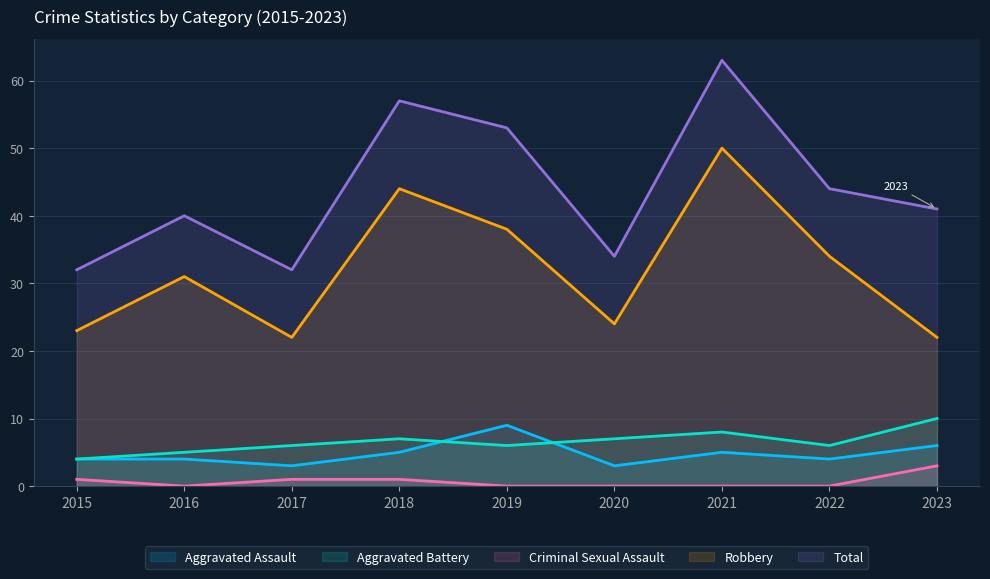

Is the value of Criminal Sexual Assault at 2020 greater than the value of Total at 2015?

No